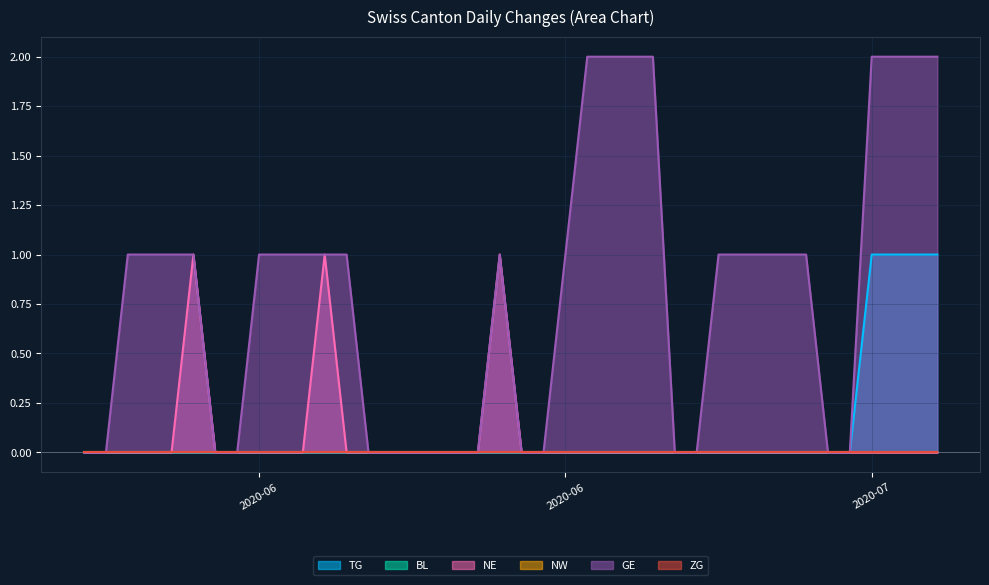

True or false: GE and TG cross at least once.

False